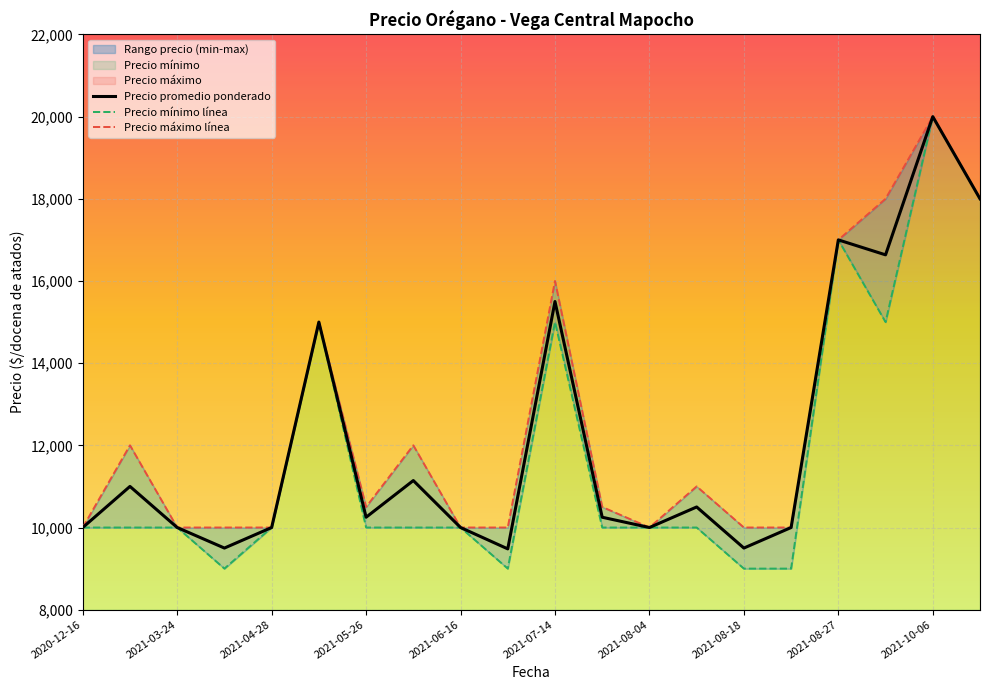

What is the value of the Precio maximo point at the 15th from the left?

10000